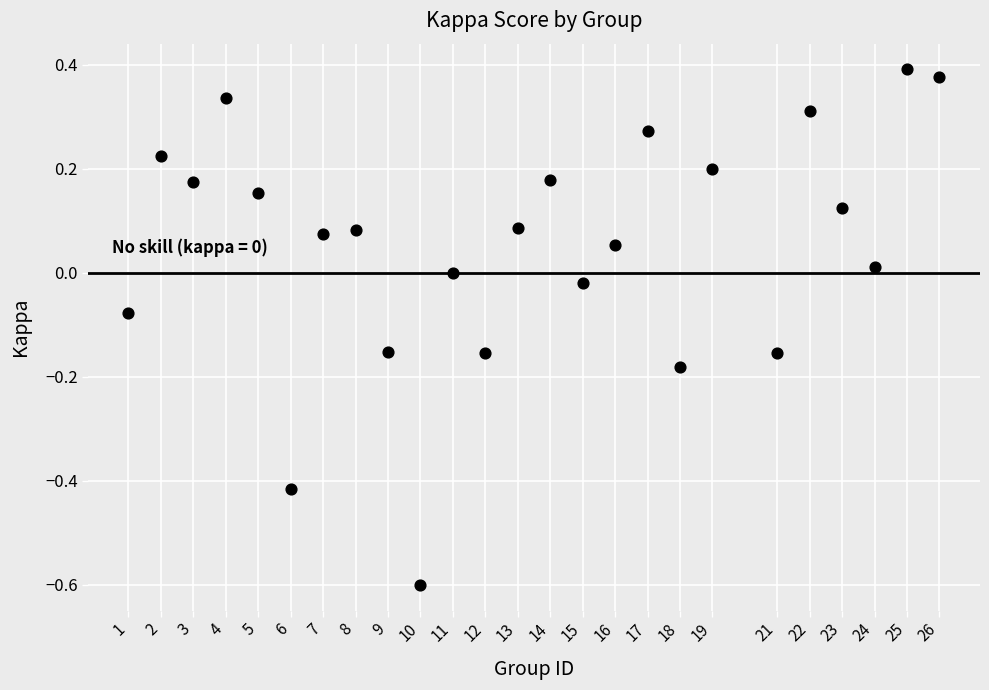

What is the range of X values (max minus min)?

25.0